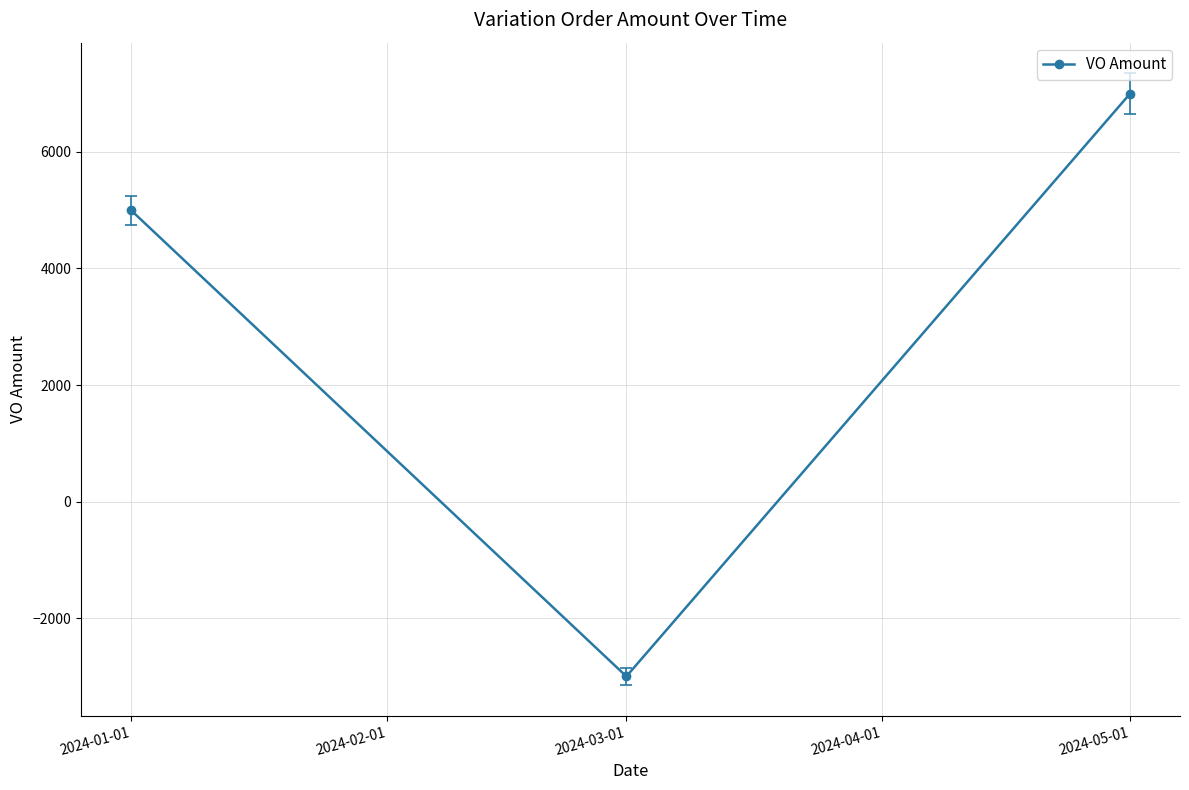

How many series are shown in this chart?

1